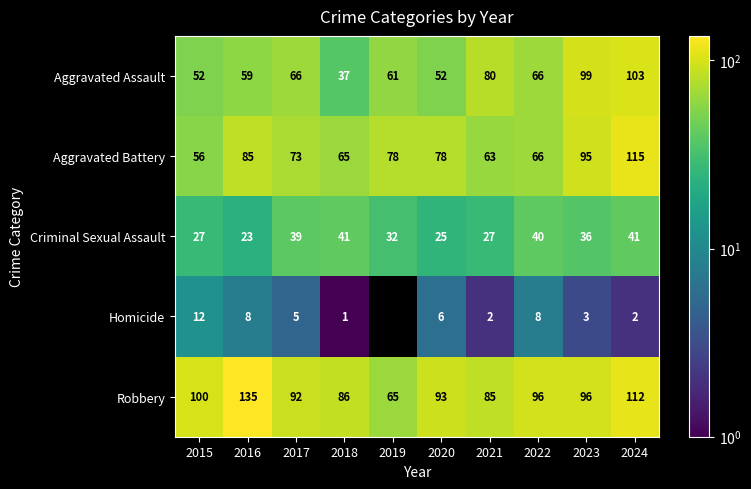

Is it true that Robbery equals 67 at 2015?

False